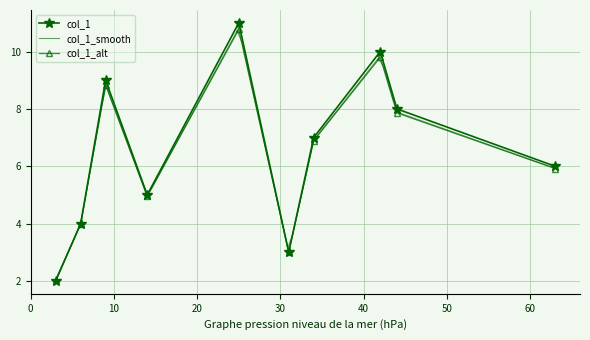

At which label is the value closest to 6?

63